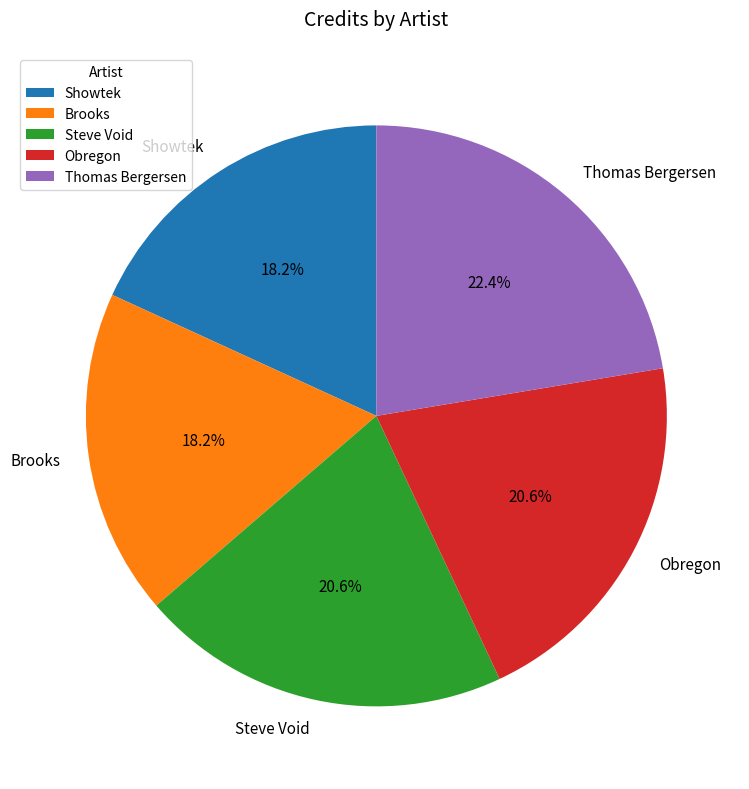

Count the number of slices in the pie.

5